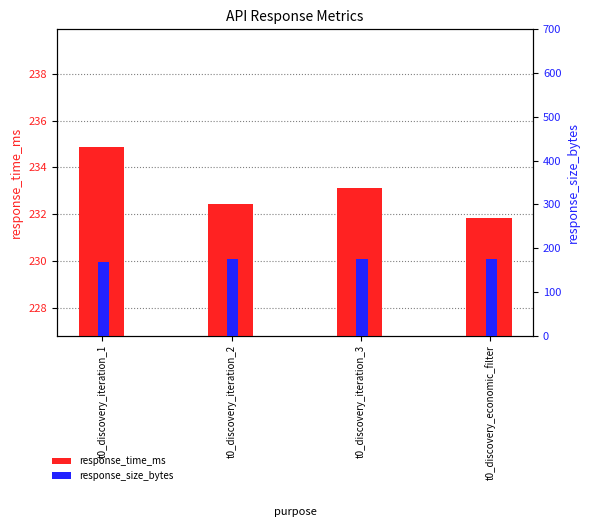

What is the label of the 3rd bar from the right?

t0_discovery_iteration_2